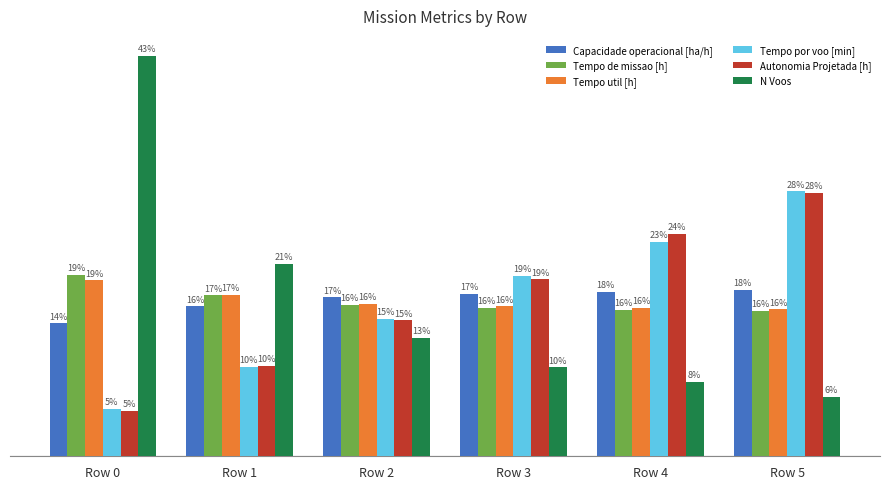

Which series has the largest range (max minus min)?

N Voos